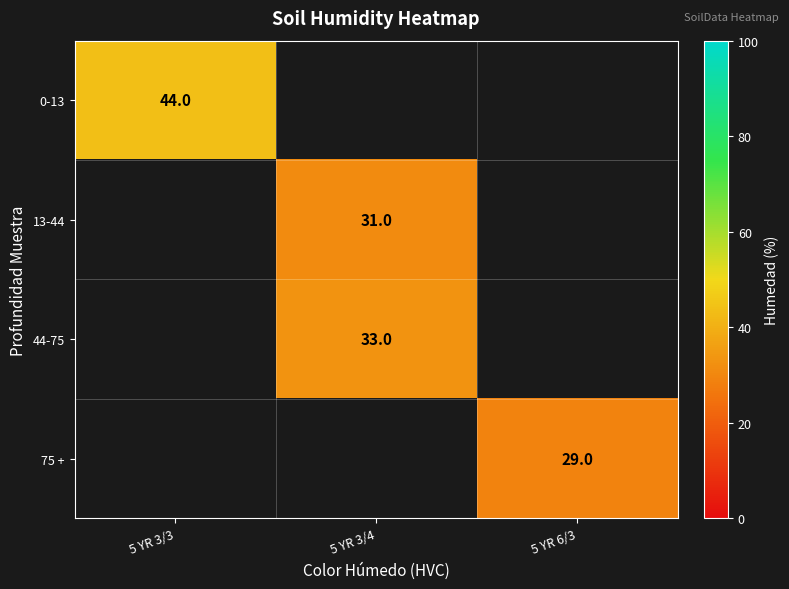

Which label corresponds to the largest value in the chart?

5 YR 3/3